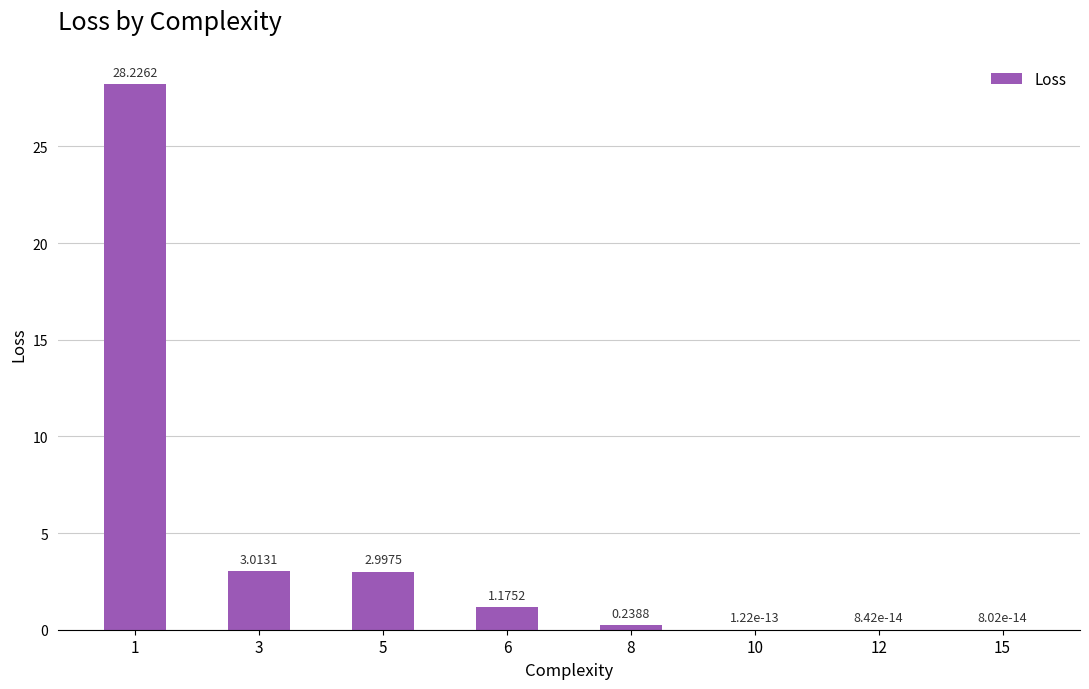

What is the change in value from 1 to 10?

-28.2